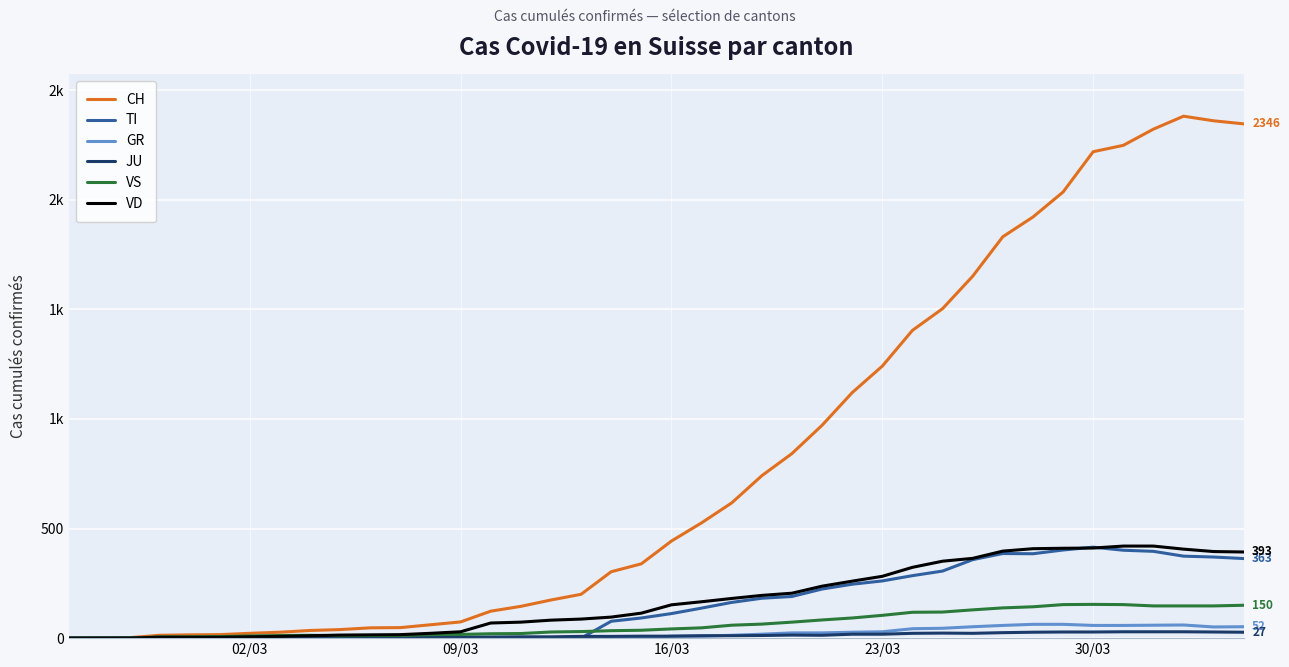

Does the chart display data point markers on the line(s)?

No